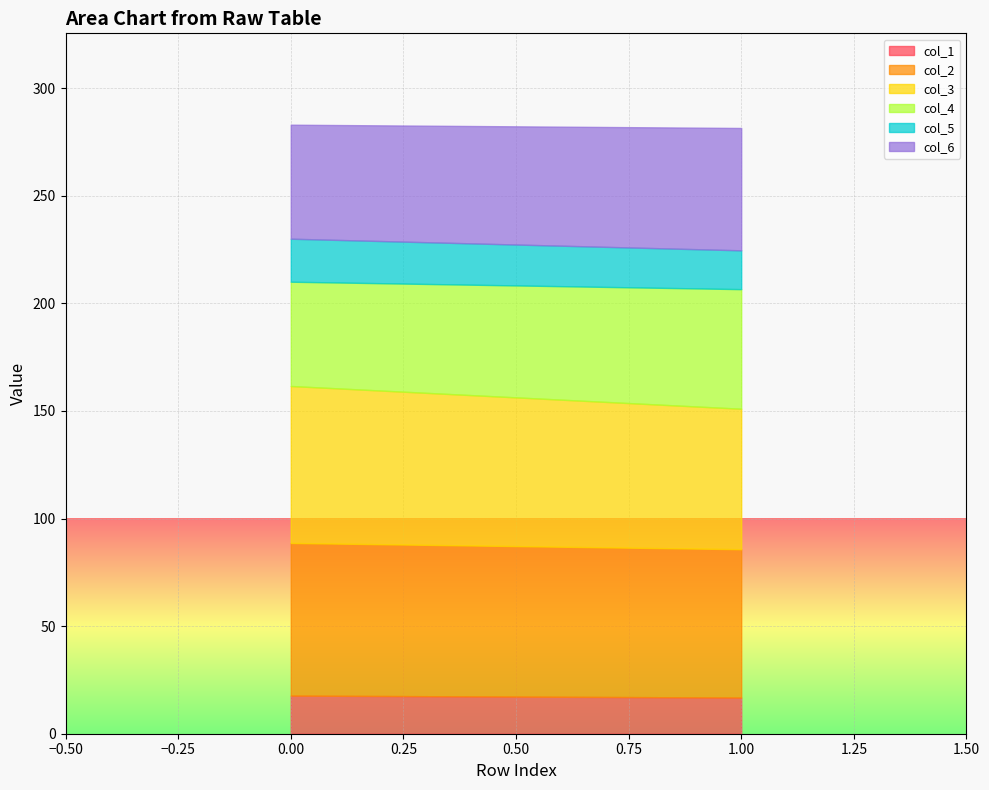

What is the sum of all col_1 values?

34.5